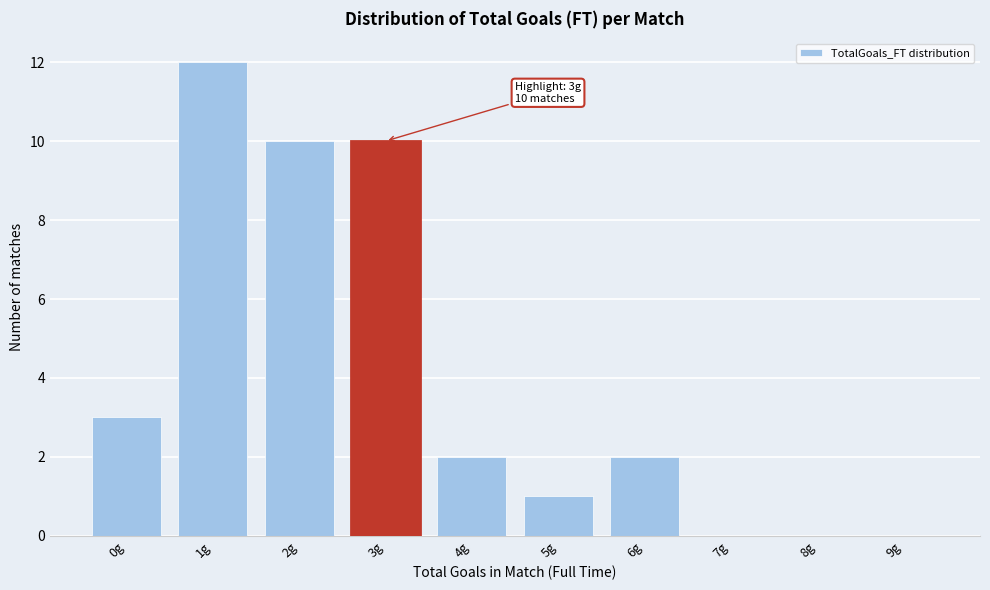

Reading left to right, what are all the values shown in this chart?

0g=3	1g=12	2g=10	3g=10	4g=2	5g=1	6g=2	7g=0	8g=0	9g=0